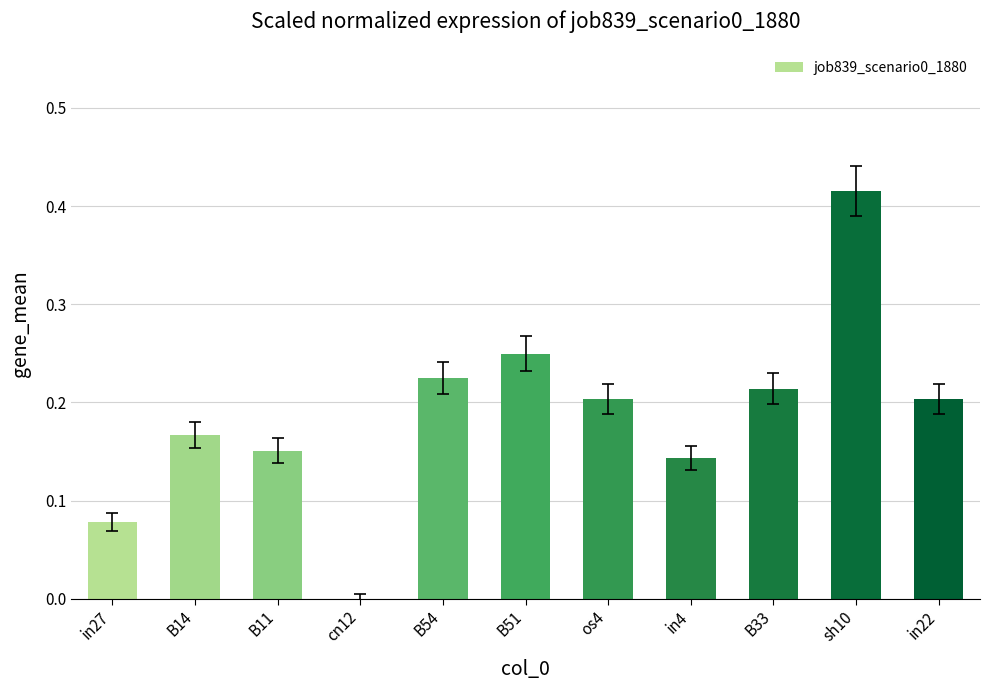

What is the sum of all values?

2.0